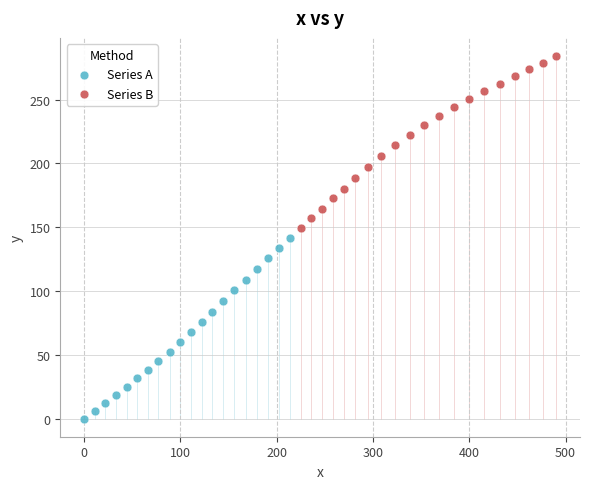

Which series reaches the maximum Y coordinate?

Series B